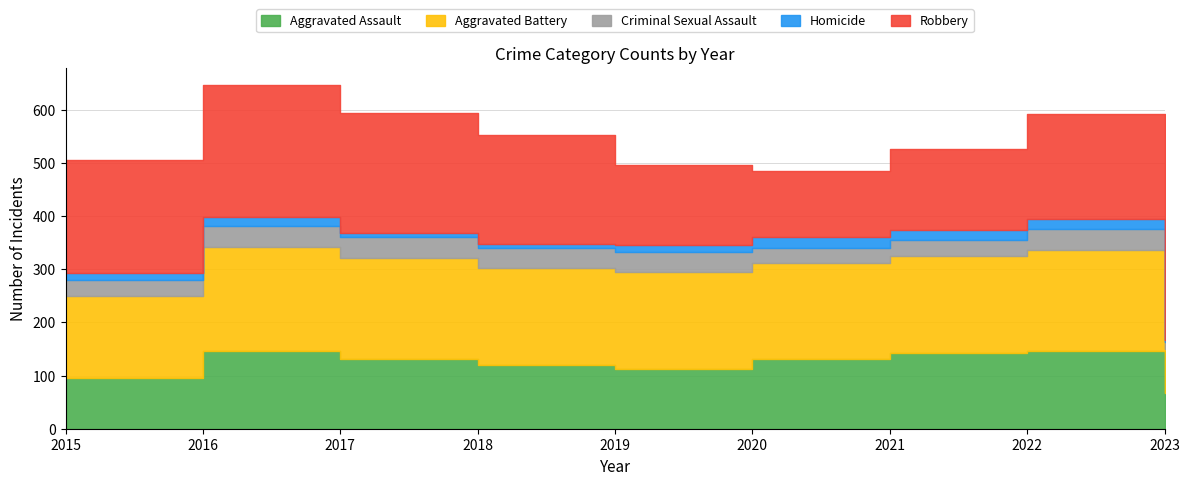

Where does the Homicide series first go above 14?

2016